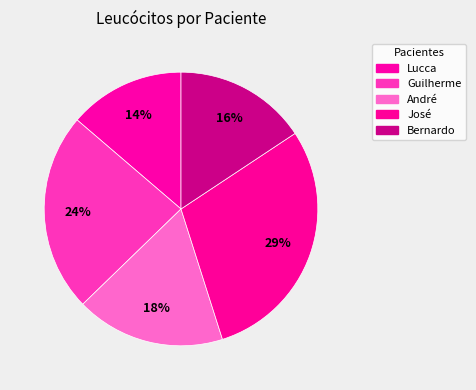

Which slice is the smallest?

Lucca